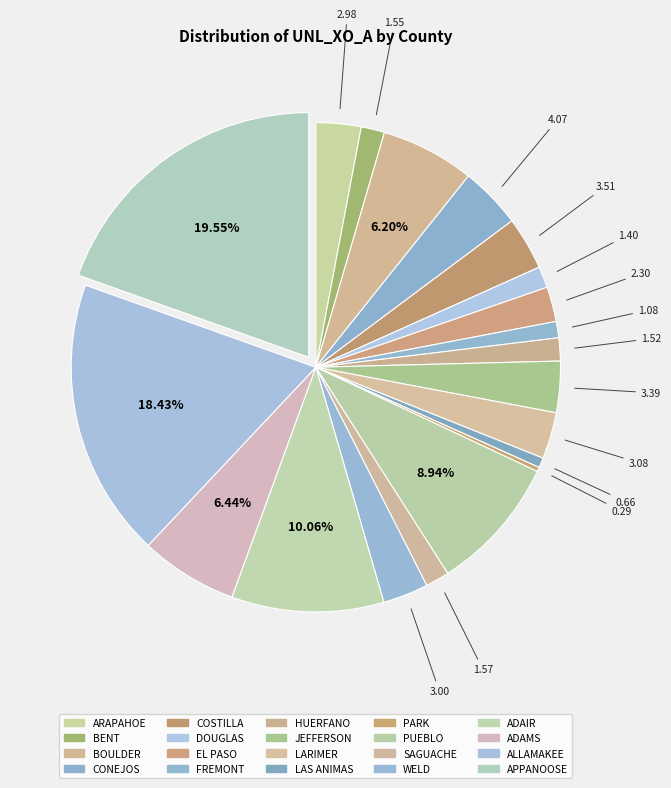

Which category has the smallest portion of the pie?

PARK